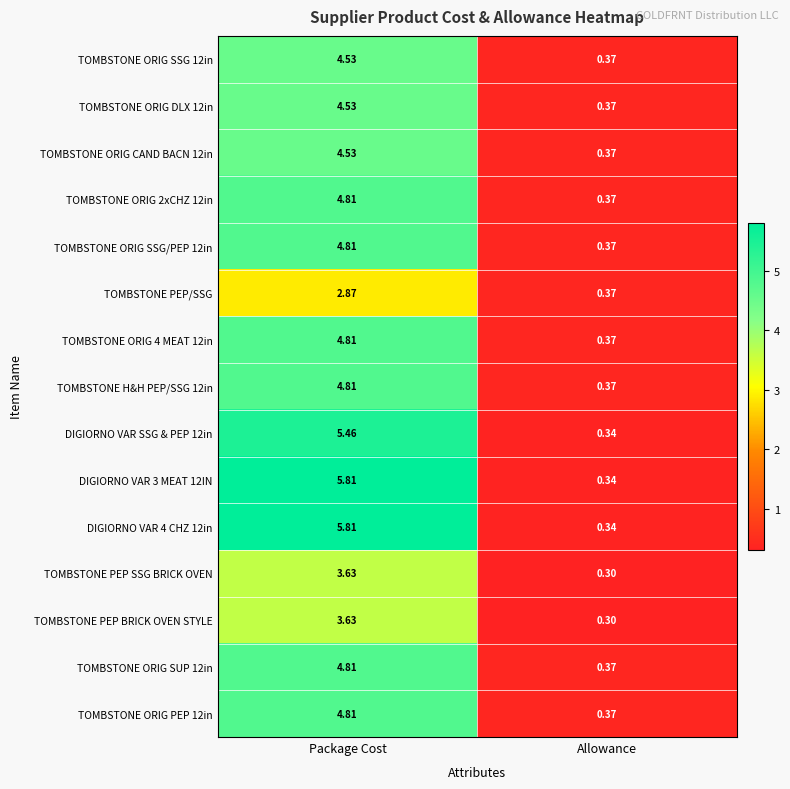

At which label is TOMBSTONE PEP BRICK OVEN STYLE closest to 1?

Allowance